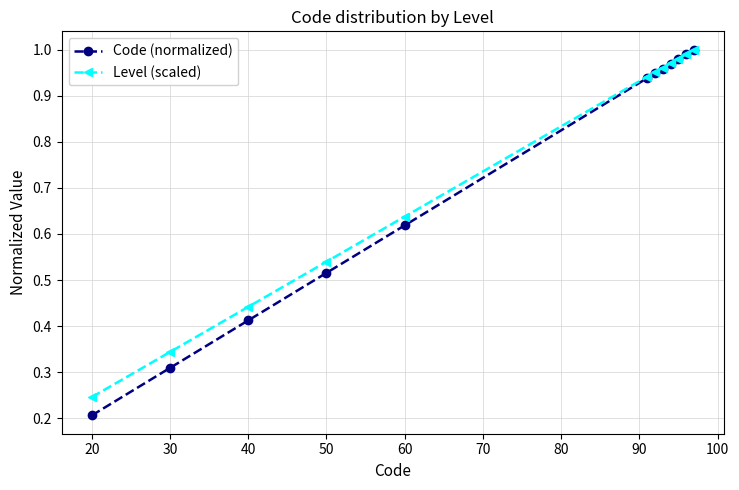

At how many categories does at least one series exceed 0?

12